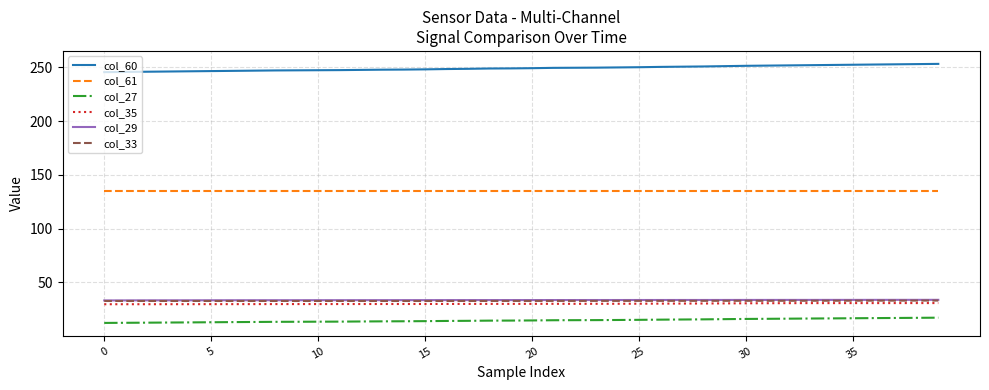

Which series has the largest total across all categories?

col_60